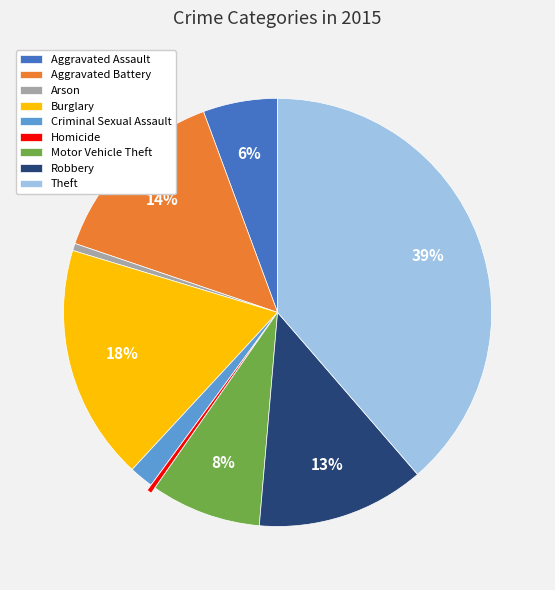

Do Aggravated Battery and Theft together represent more than half of the pie?

Yes